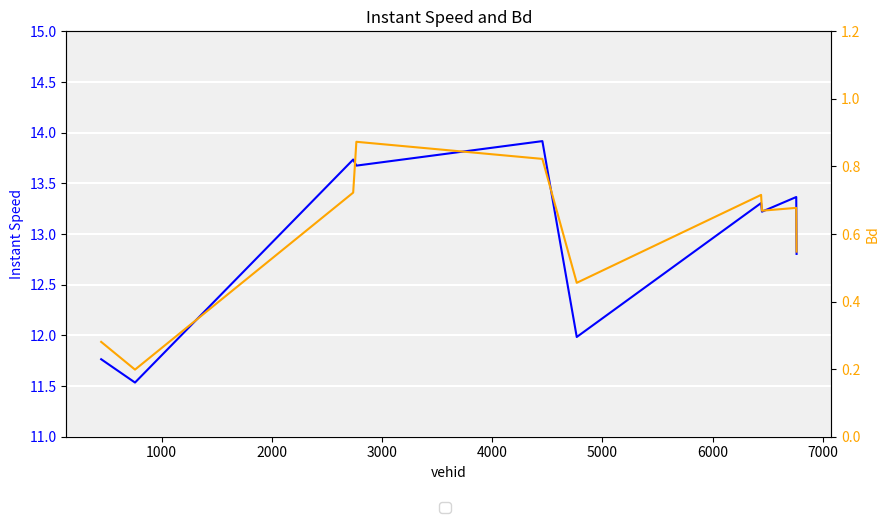

What is the average value of the Bd series?

0.6